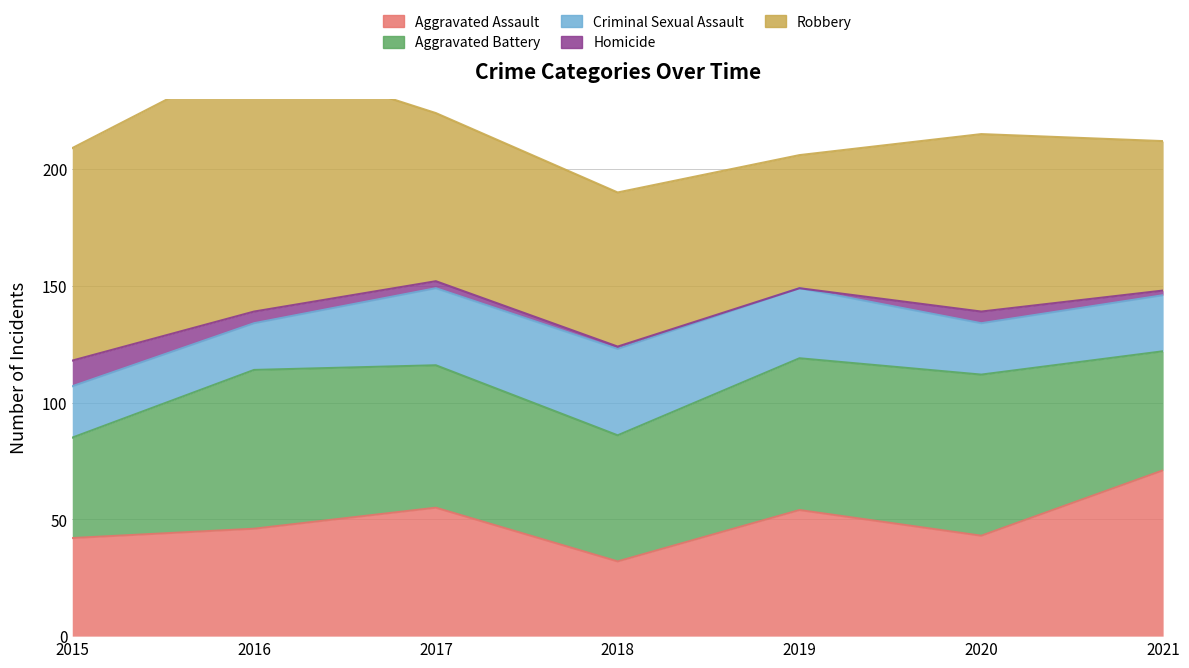

True or false: Criminal Sexual Assault and Robbery intersect in this chart.

False